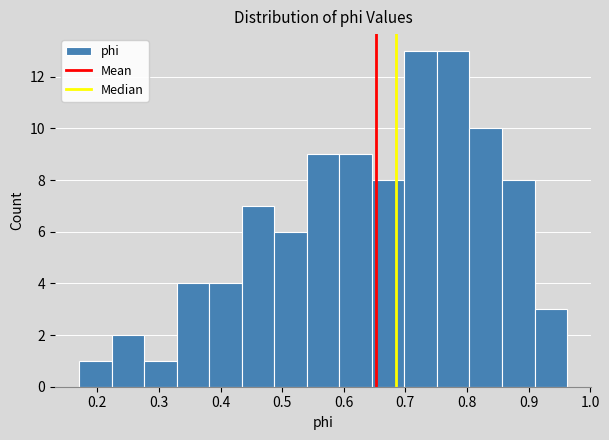

How tall is the bar that spans 0.91 to 0.96 on the x-axis? Neither the bar edges nor the heights are printed on the chart, so give them approximately, as read against the axes.

3